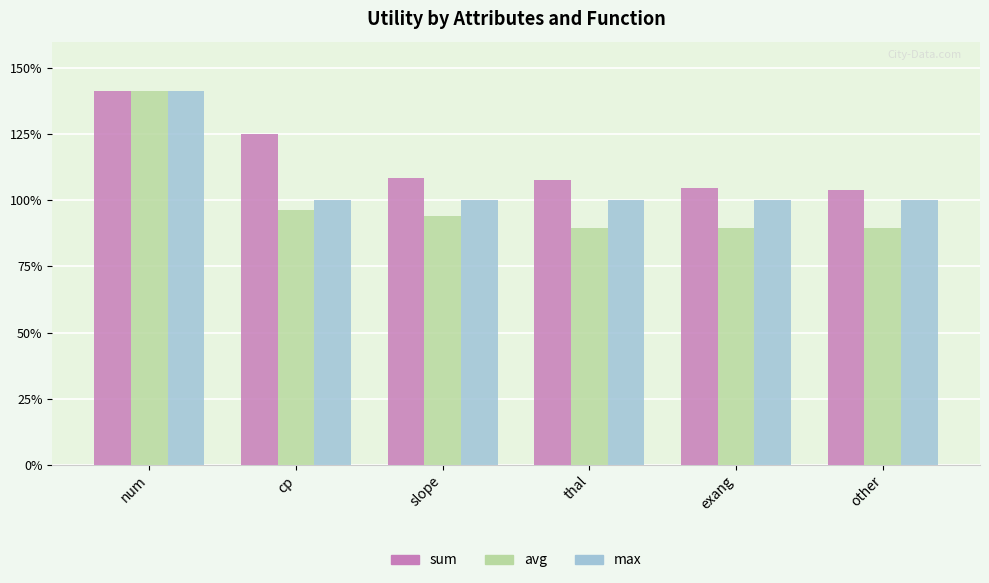

Which series has the largest total across all categories?

sum